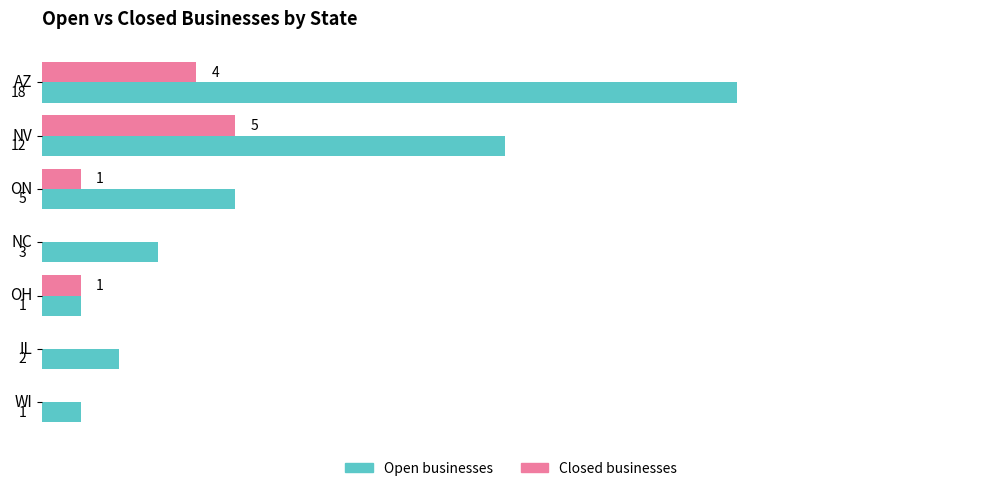

At which label does Open businesses reach its peak?

AZ